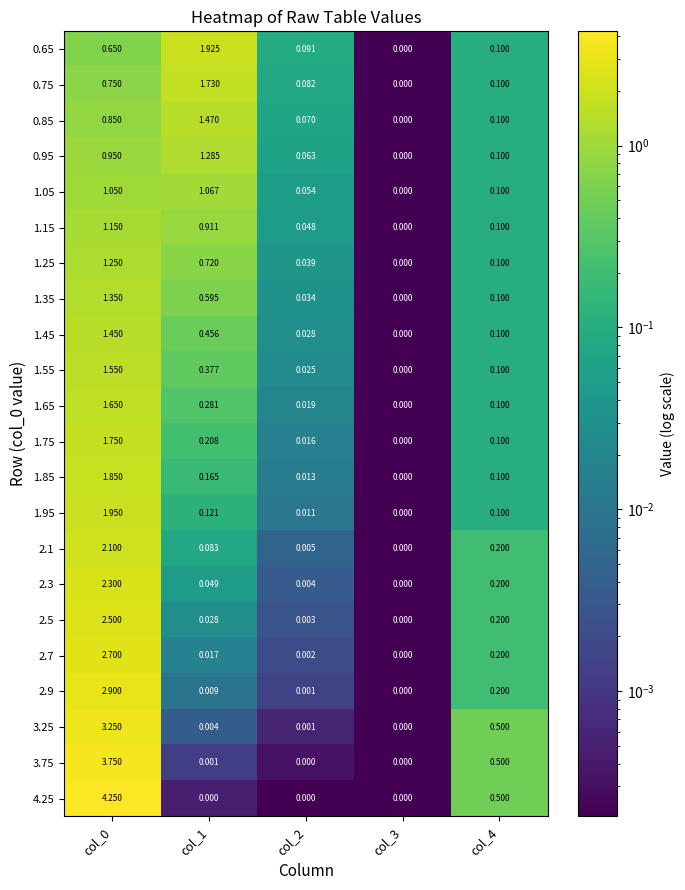

Is the value of 3.25 at col_1 greater than the value of 1.75 at col_4?

No